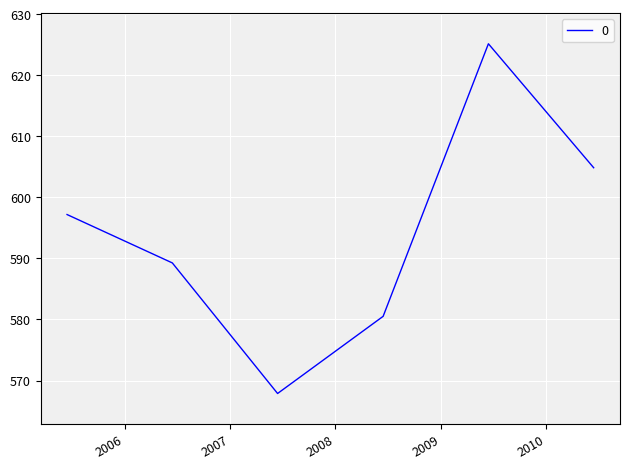

How many distinct data groups are displayed?

1